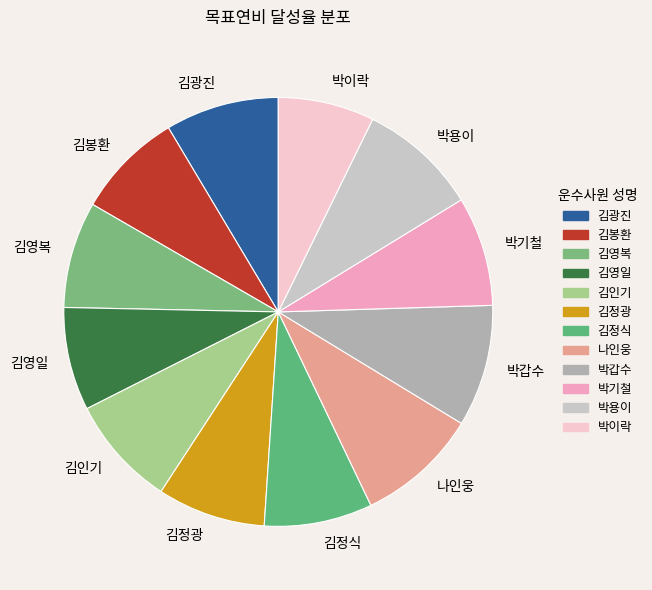

Which has a higher value, 나인웅 or 박기철?

나인웅